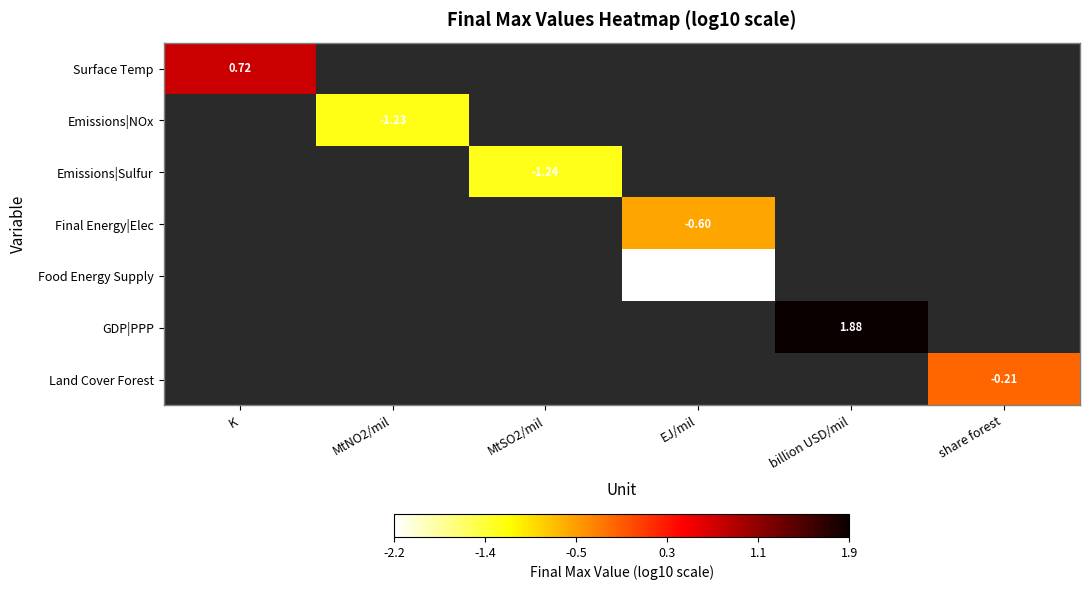

How many values in Emissions|Sulfur are below zero?

1